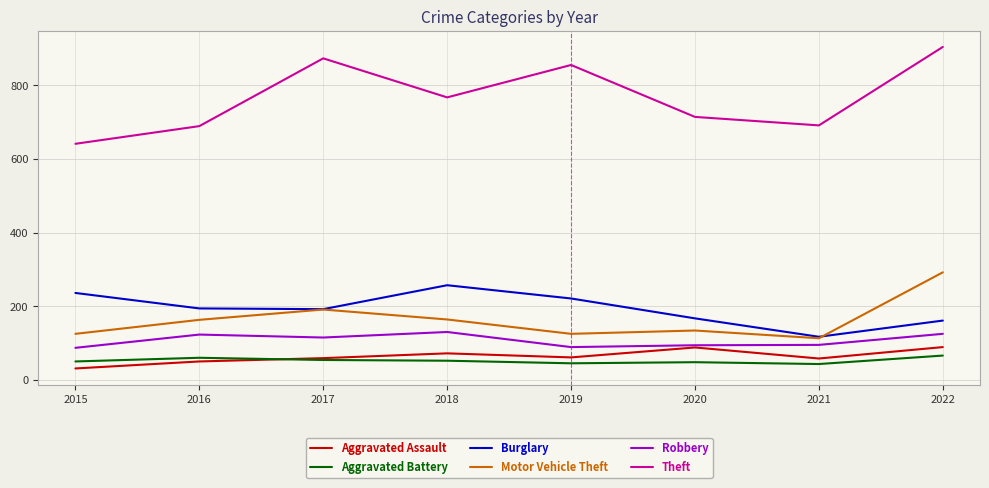

True or false: Aggravated Battery and Theft intersect in this chart.

False